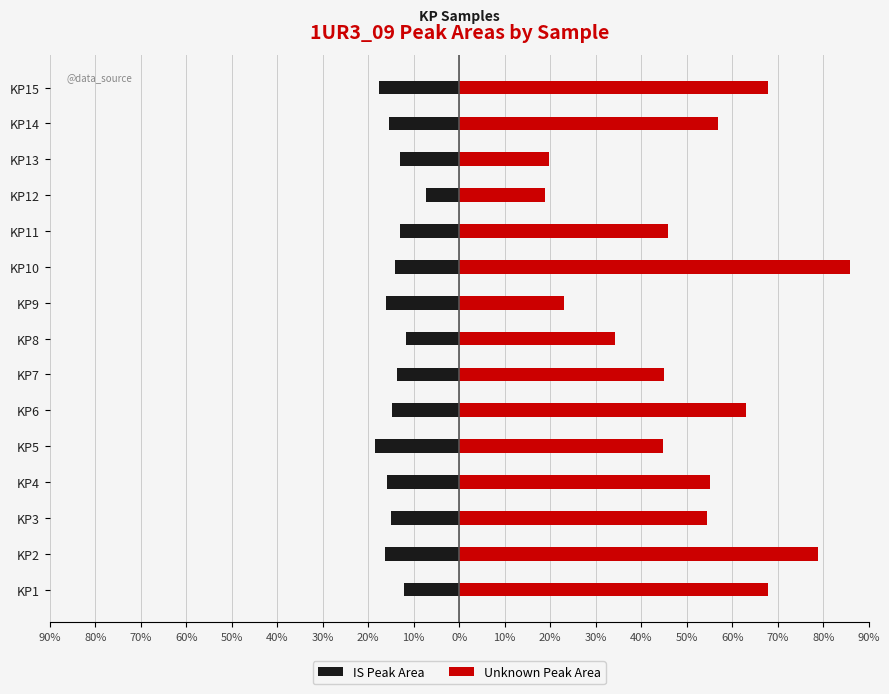

List the series in order of their overall mean, highest first.

Unknown Peak Area, IS Peak Area